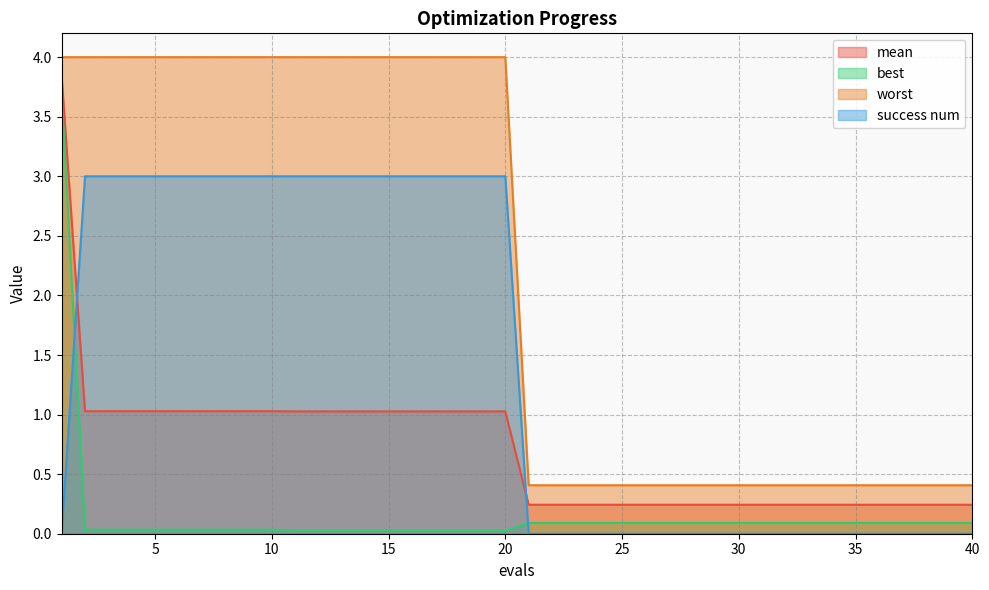

Does the chart have visible grid lines?

Yes